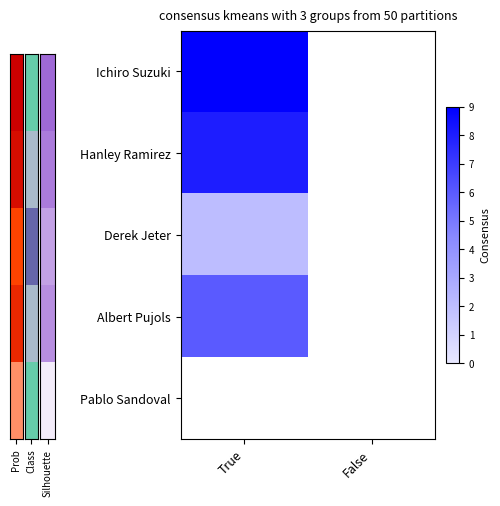

The Ichiro Suzuki series shows 9.0 at True. True or false?

True